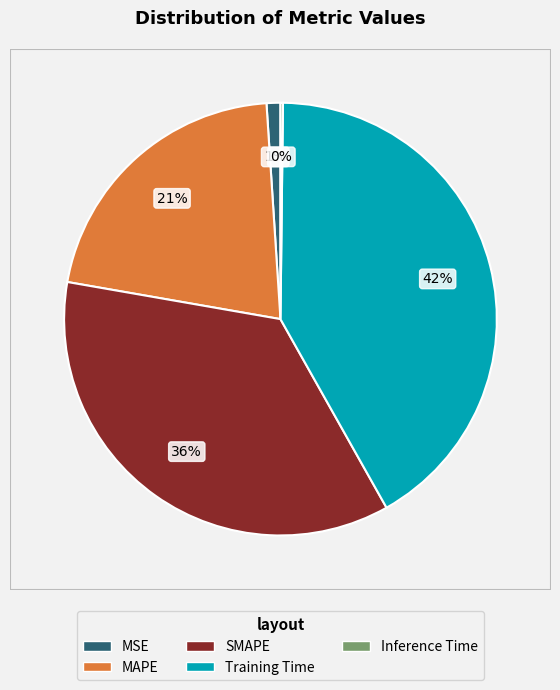

Does SMAPE represent more than half of the total?

No